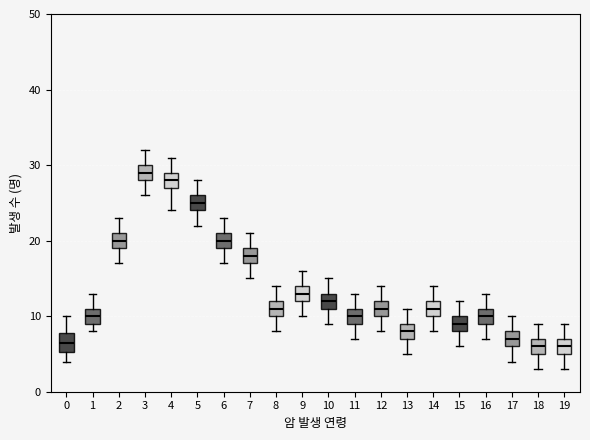

Reading left to right, read every box against the y-axis: the position of its median line, the range the box covers, and the ends of its whiskers. The values are not printed on the chart, so give them approximately, as read against the axis.

0: median 7, box 5 to 8, whiskers 4 to 10
1: median 10, box 9 to 11, whiskers 8 to 13
2: median 20, box 19 to 21, whiskers 17 to 23
3: median 29, box 28 to 30, whiskers 26 to 32
4: median 28, box 27 to 29, whiskers 24 to 31
5: median 25, box 24 to 26, whiskers 22 to 28
6: median 20, box 19 to 21, whiskers 17 to 23
7: median 18, box 17 to 19, whiskers 15 to 21
8: median 11, box 10 to 12, whiskers 8 to 14
9: median 13, box 12 to 14, whiskers 10 to 16
10: median 12, box 11 to 13, whiskers 9 to 15
11: median 10, box 9 to 11, whiskers 7 to 13
12: median 11, box 10 to 12, whiskers 8 to 14
13: median 8, box 7 to 9, whiskers 5 to 11
14: median 11, box 10 to 12, whiskers 8 to 14
15: median 9, box 8 to 10, whiskers 6 to 12
16: median 10, box 9 to 11, whiskers 7 to 13
17: median 7, box 6 to 8, whiskers 4 to 10
18: median 6, box 5 to 7, whiskers 3 to 9
19: median 6, box 5 to 7, whiskers 3 to 9